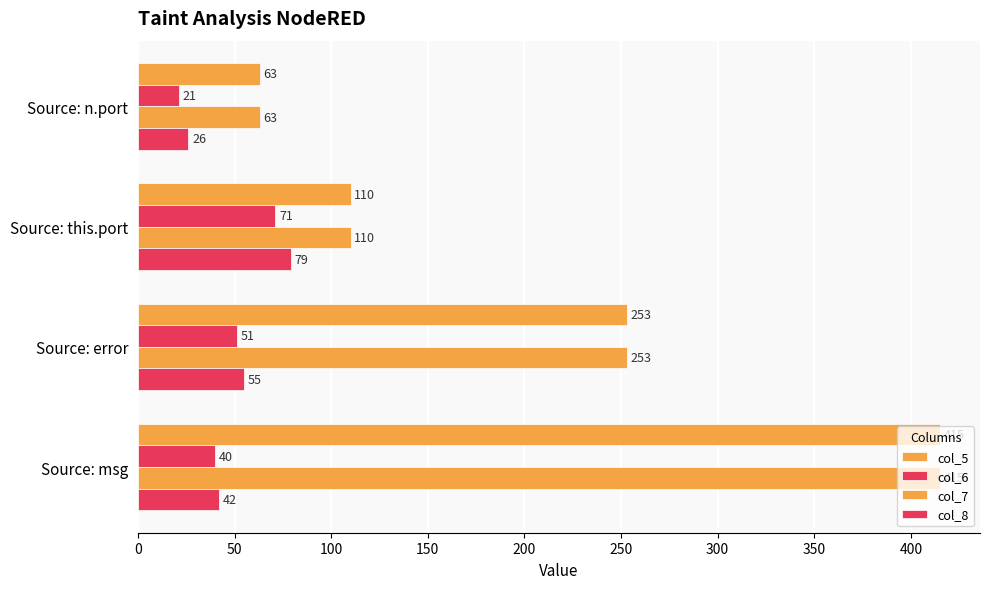

List the series in order of their peak value, highest first.

col_5, col_7, col_8, col_6